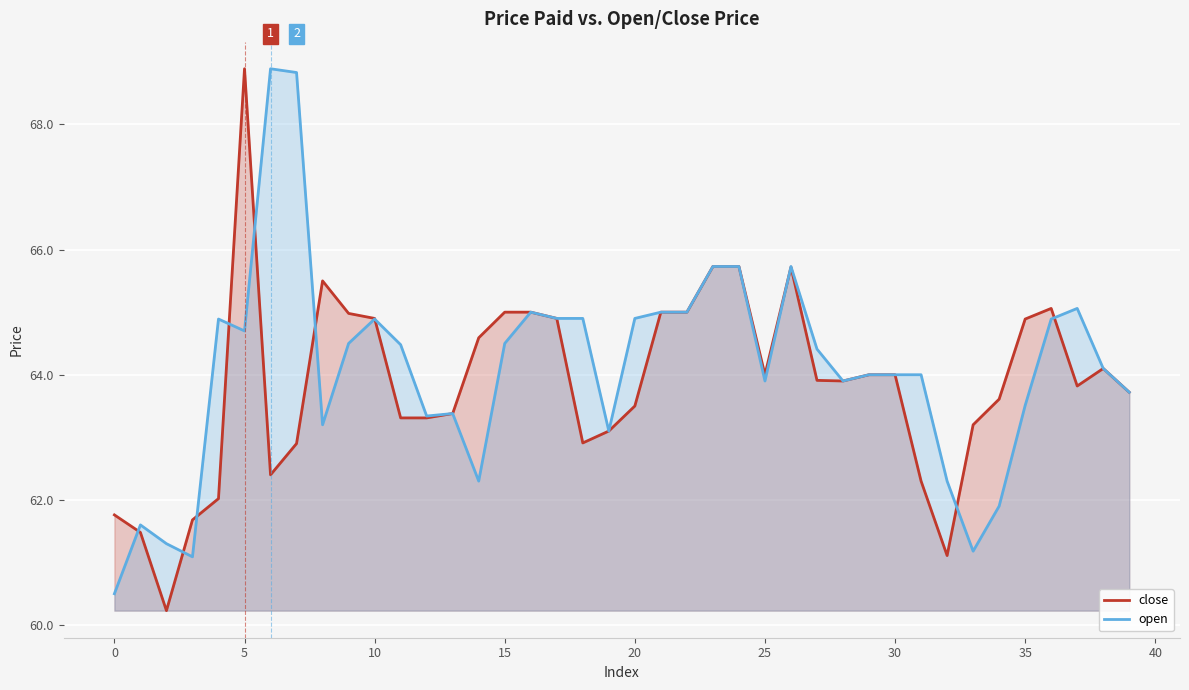

What are all the series names shown in the legend?

close, open